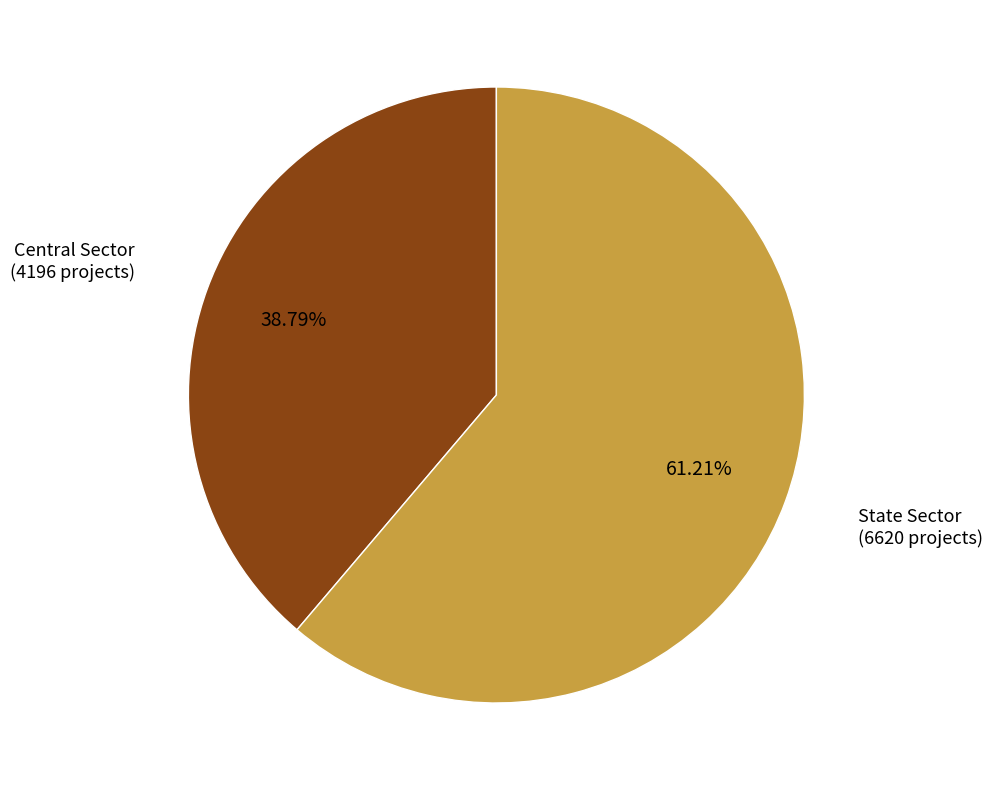

How many slices are in this pie chart?

2